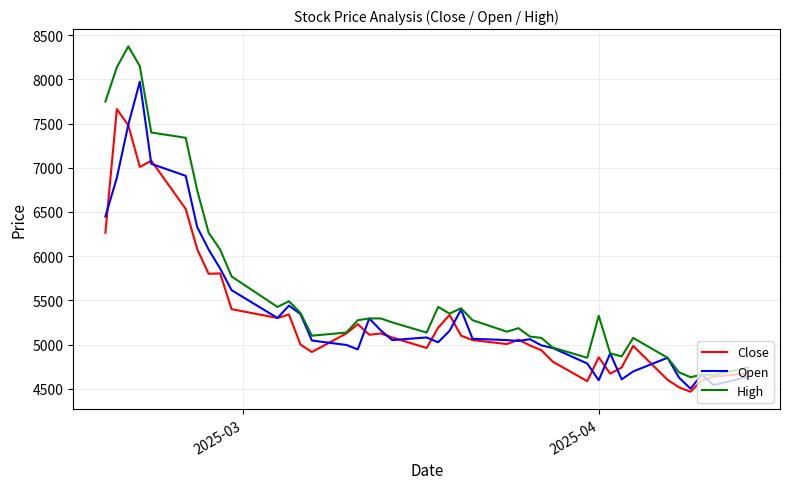

List the series in order of their peak value, lowest first.

Close, Open, High